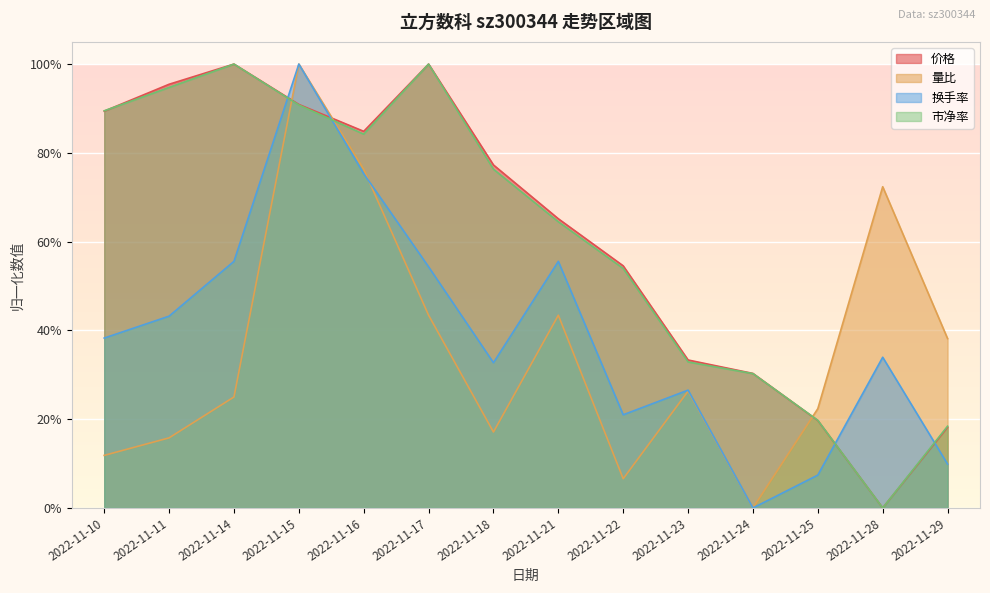

Which series has the largest range (max minus min)?

换手率